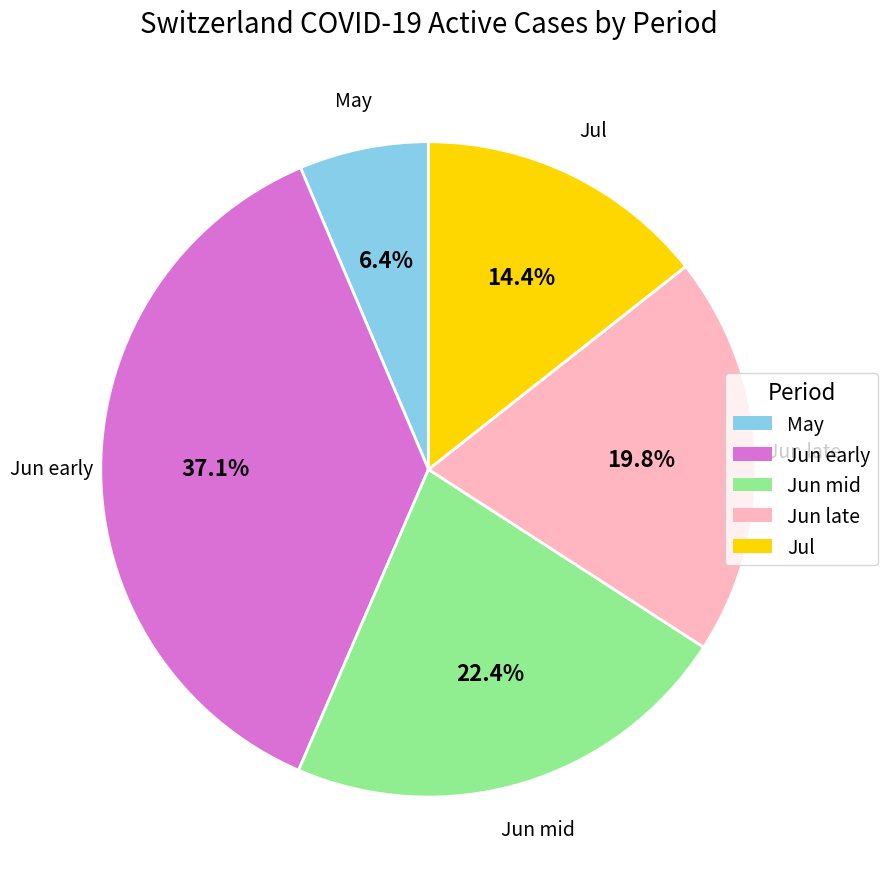

Is there any slice that represents more than half of the pie?

No